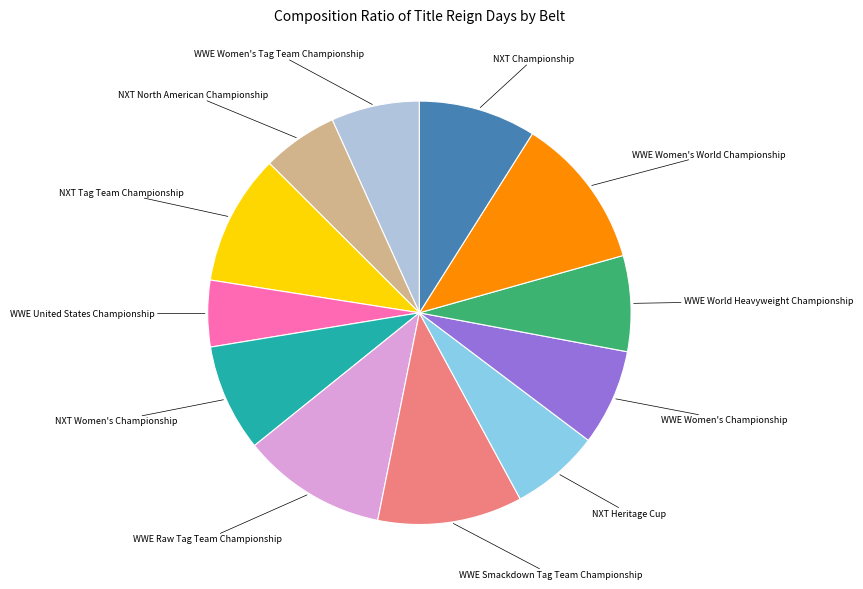

Is there any slice that represents more than half of the pie?

No